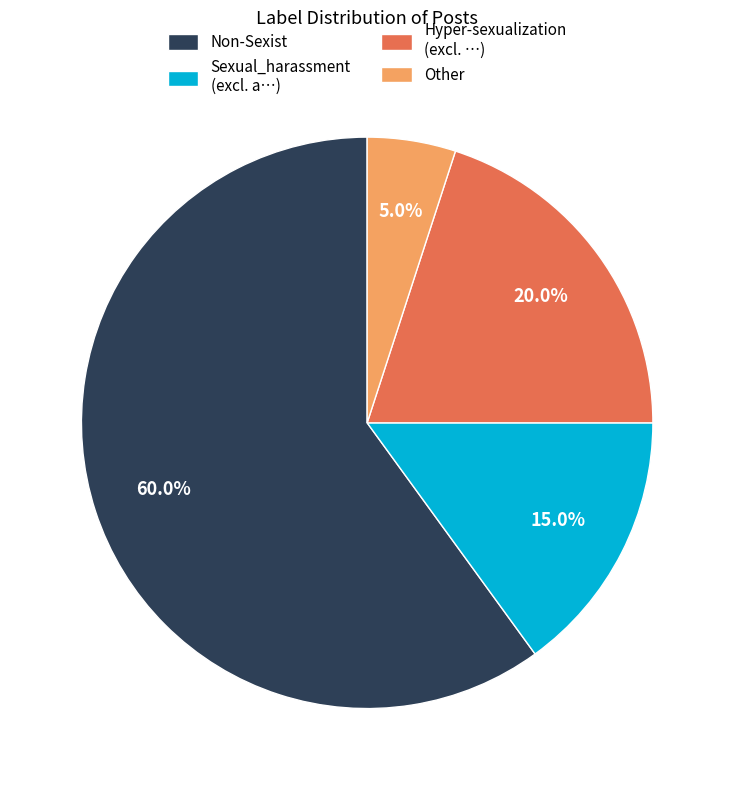

To the nearest percent, what is the average slice percentage?

25%